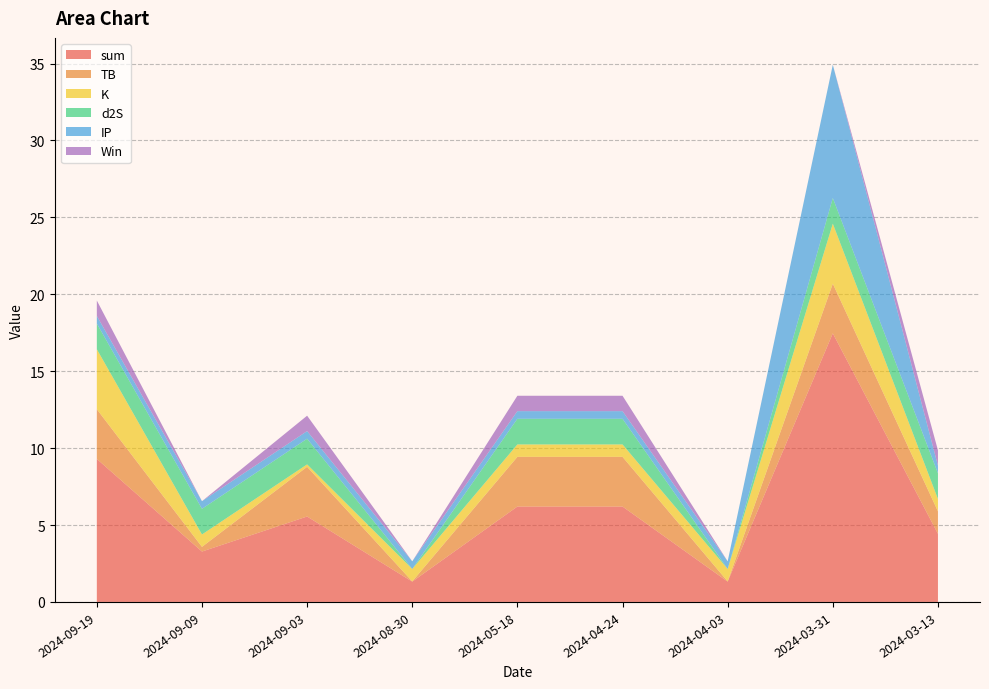

Reading left to right, what are all the values shown in this chart?

sum: 2024-09-19=9.3	2024-09-09=3.3	2024-09-03=5.6	2024-08-30=1.3	2024-05-18=6.2	2024-04-24=6.2	2024-04-03=1.3	2024-03-31=17.5	2024-03-13=4.4
TB: 2024-09-19=3.2	2024-09-09=0.3	2024-09-03=3.2	2024-08-30=0.0	2024-05-18=3.2	2024-04-24=3.2	2024-04-03=0.0	2024-03-31=3.2	2024-03-13=1.5
K: 2024-09-19=3.9	2024-09-09=0.8	2024-09-03=0.2	2024-08-30=0.8	2024-05-18=0.8	2024-04-24=0.8	2024-04-03=0.8	2024-03-31=3.9	2024-03-13=0.8
d2S: 2024-09-19=1.7	2024-09-09=1.7	2024-09-03=1.7	2024-08-30=0.0	2024-05-18=1.7	2024-04-24=1.7	2024-04-03=0.0	2024-03-31=1.7	2024-03-13=1.7
IP: 2024-09-19=0.5	2024-09-09=0.5	2024-09-03=0.5	2024-08-30=0.5	2024-05-18=0.5	2024-04-24=0.5	2024-04-03=0.5	2024-03-31=8.7	2024-03-13=0.5
Win: 2024-09-19=1.0	2024-09-09=0.0	2024-09-03=1.0	2024-08-30=0.0	2024-05-18=1.0	2024-04-24=1.0	2024-04-03=0.0	2024-03-31=0.0	2024-03-13=1.0